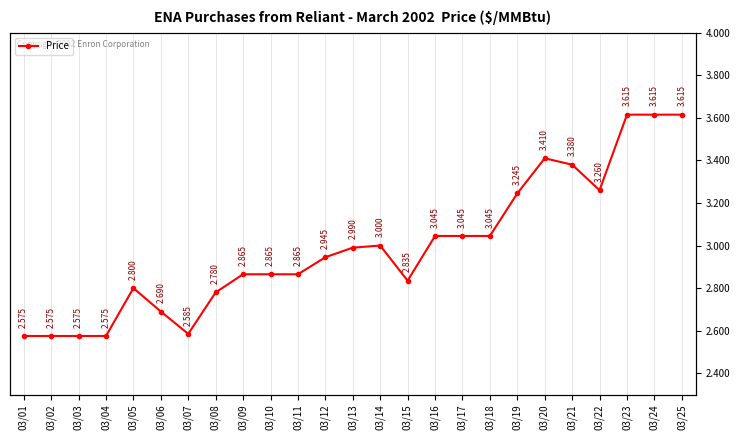

What is the value of the 14th point from the left?

3.0